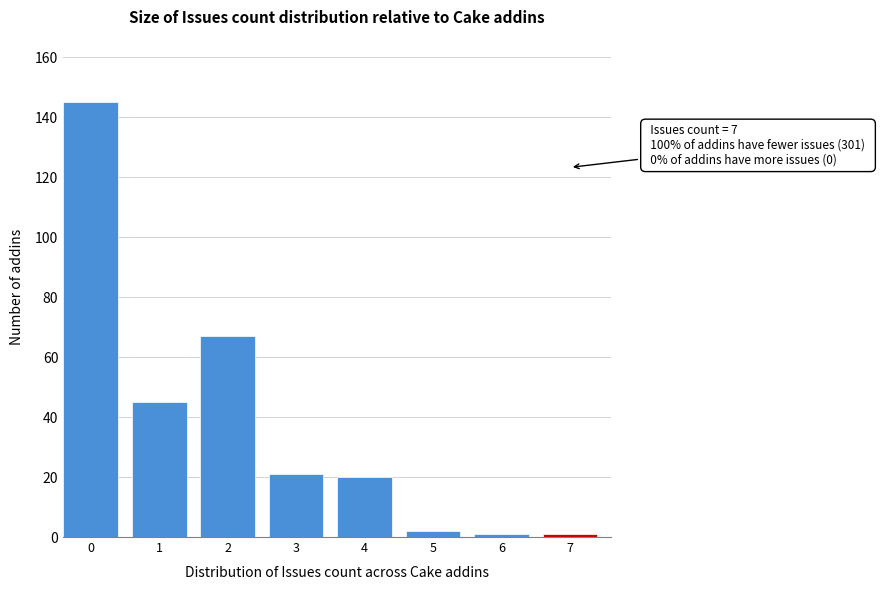

Reading right to left, what are all the values shown in this chart?

7=1	6=1	5=2	4=20	3=21	2=67	1=45	0=145